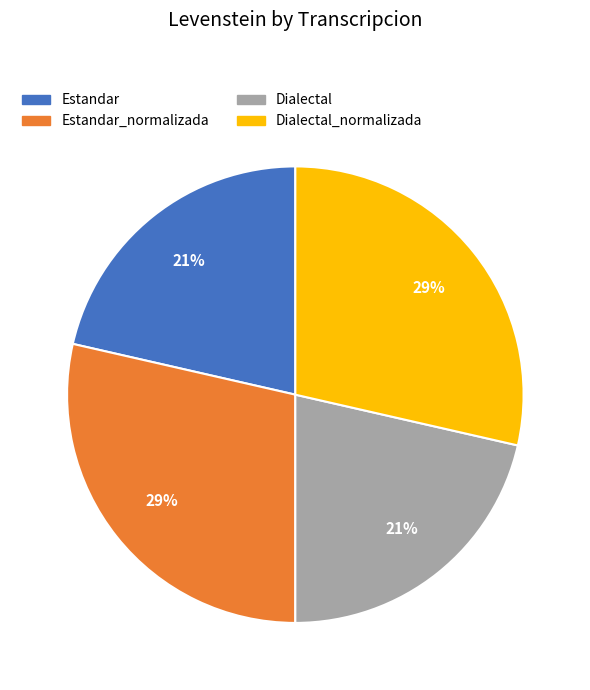

Is it true that Estandar is 21% of the pie?

True